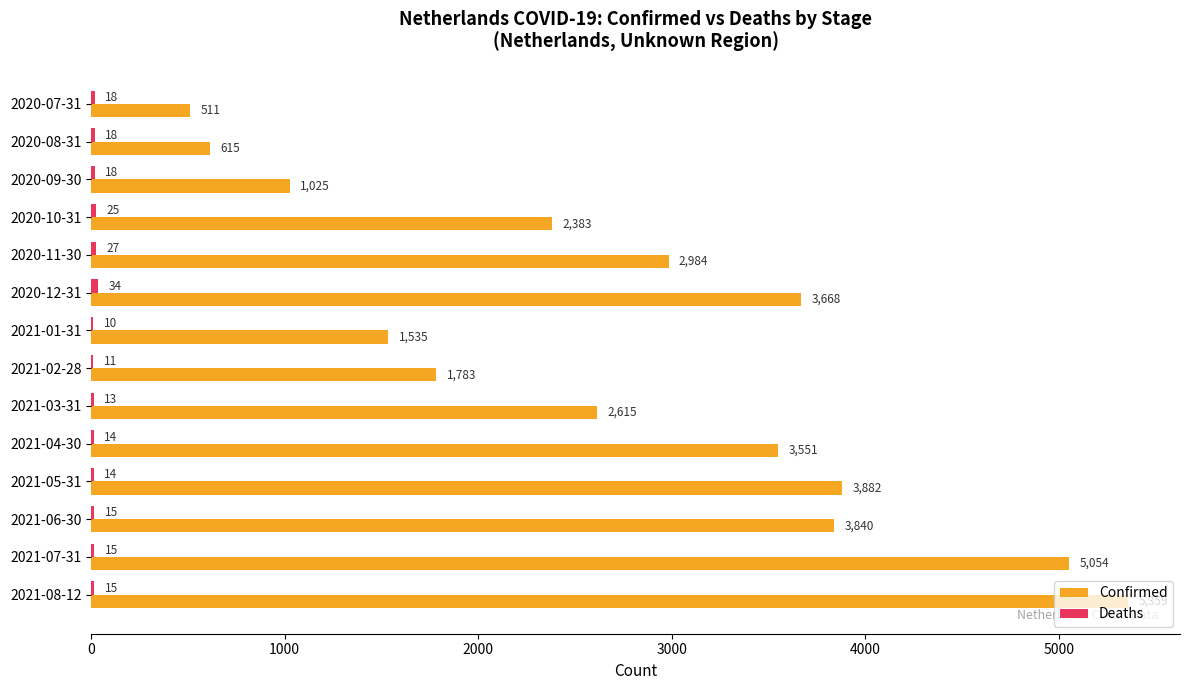

True or false: Confirmed has a value of 3840 at 2021-06-30.

True